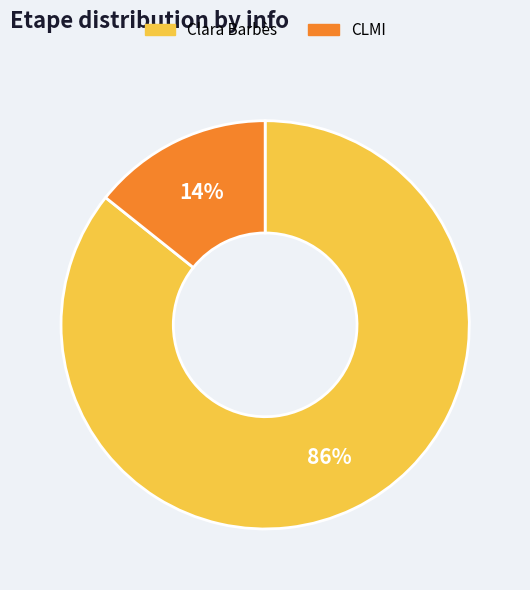

To the nearest percent, what percentage of the pie is Clara Barbès?

86%